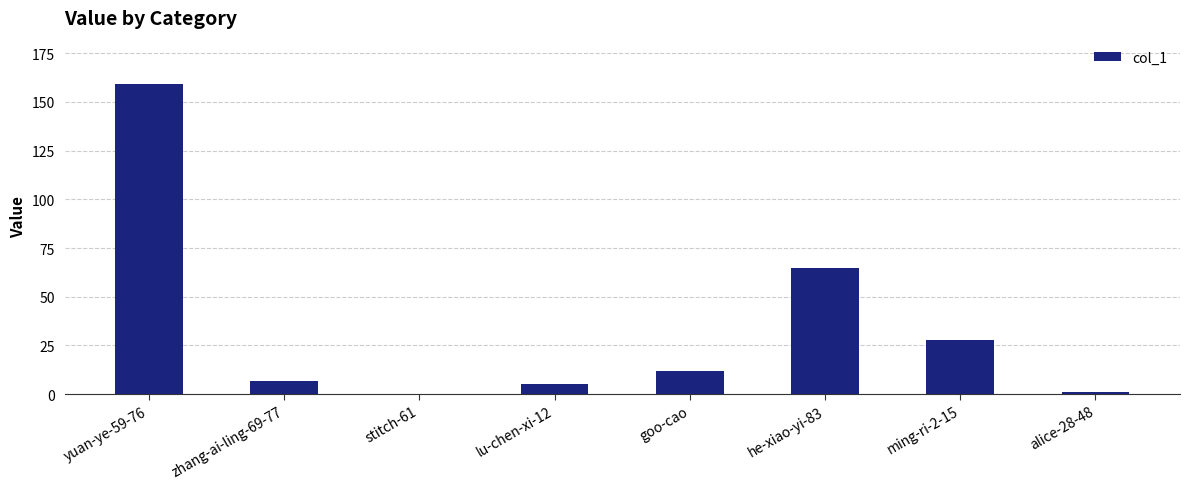

Which label corresponds to the largest value in the chart?

yuan-ye-59-76